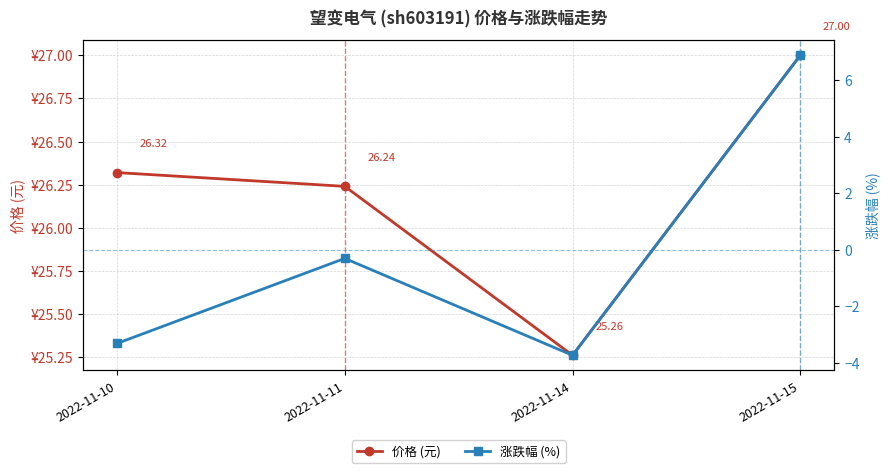

At which label does 价格 (元) first exceed 26?

2022-11-10